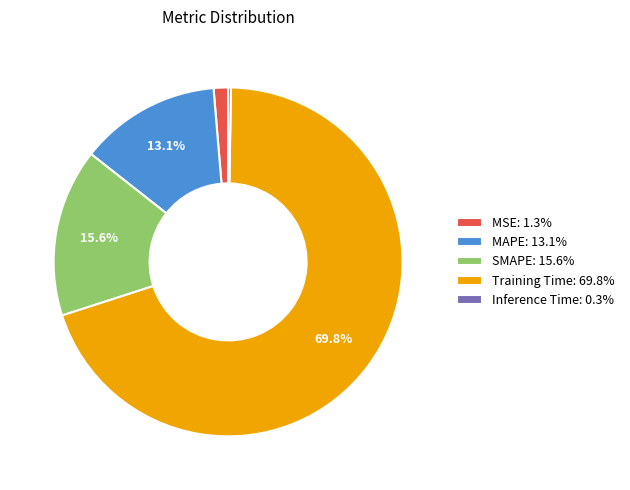

To the nearest percent, what is the average slice percentage?

20%